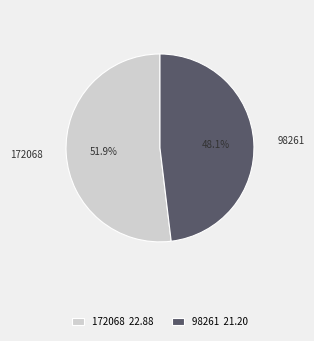

Which has a higher value, 98261 or 172068?

172068